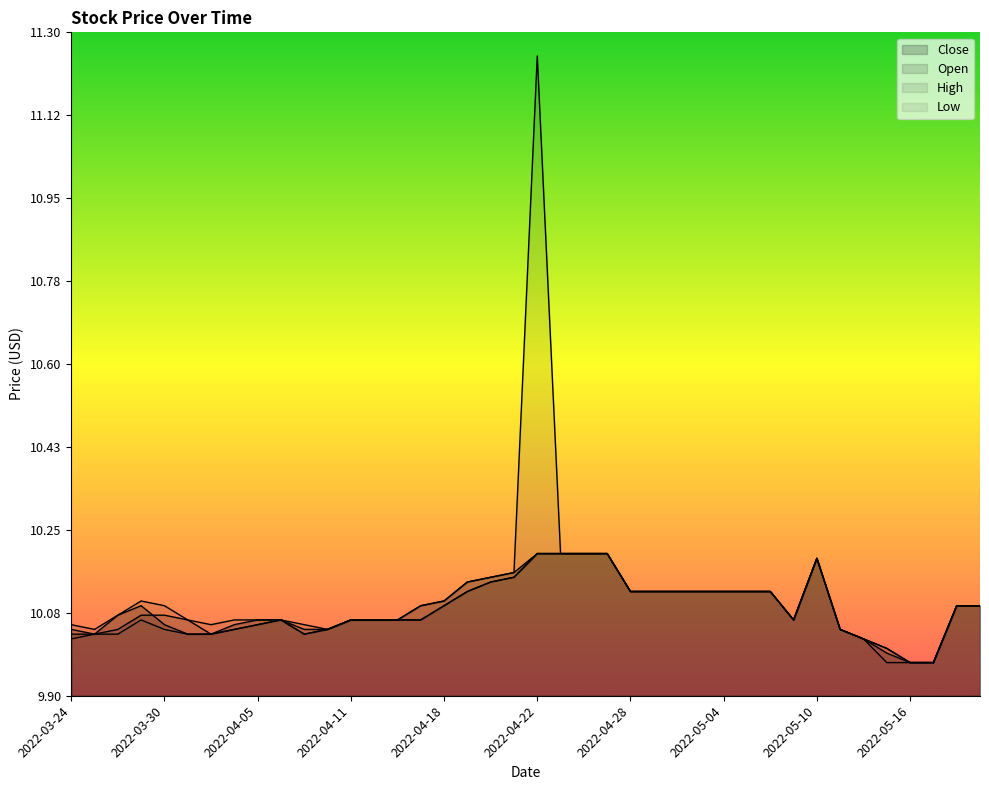

What is the value of the Low point at the 8th from the left?

10.0